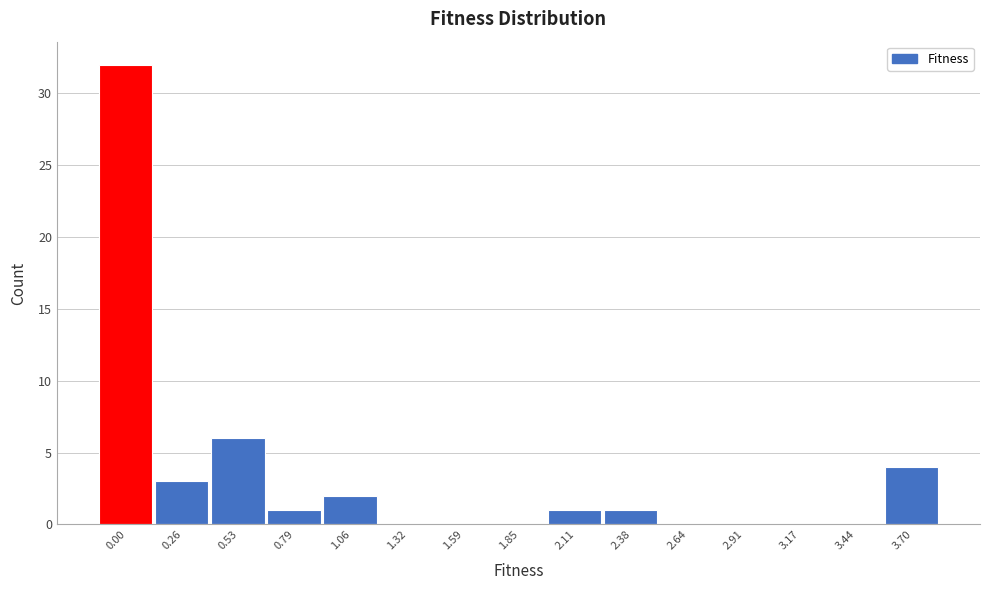

Reading left to right, extract all data points from this chart.

0.00=32	0.26=3	0.53=6	0.79=1	1.06=2	1.32=0	1.59=0	1.85=0	2.11=1	2.38=1	2.64=0	2.91=0	3.17=0	3.44=0	3.70=4